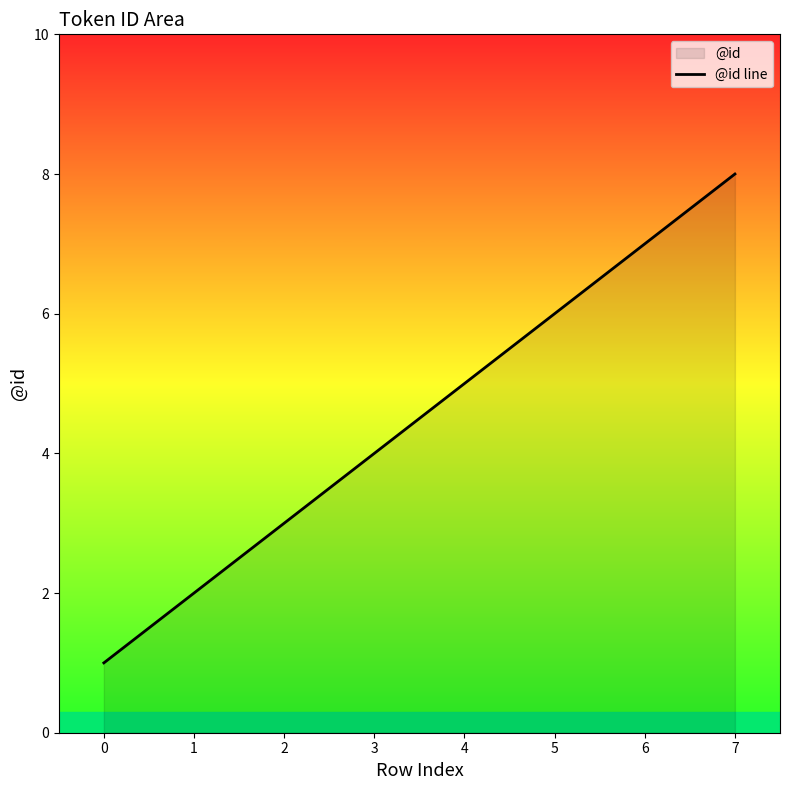

What is the sum of the values at 1 and 4?

7